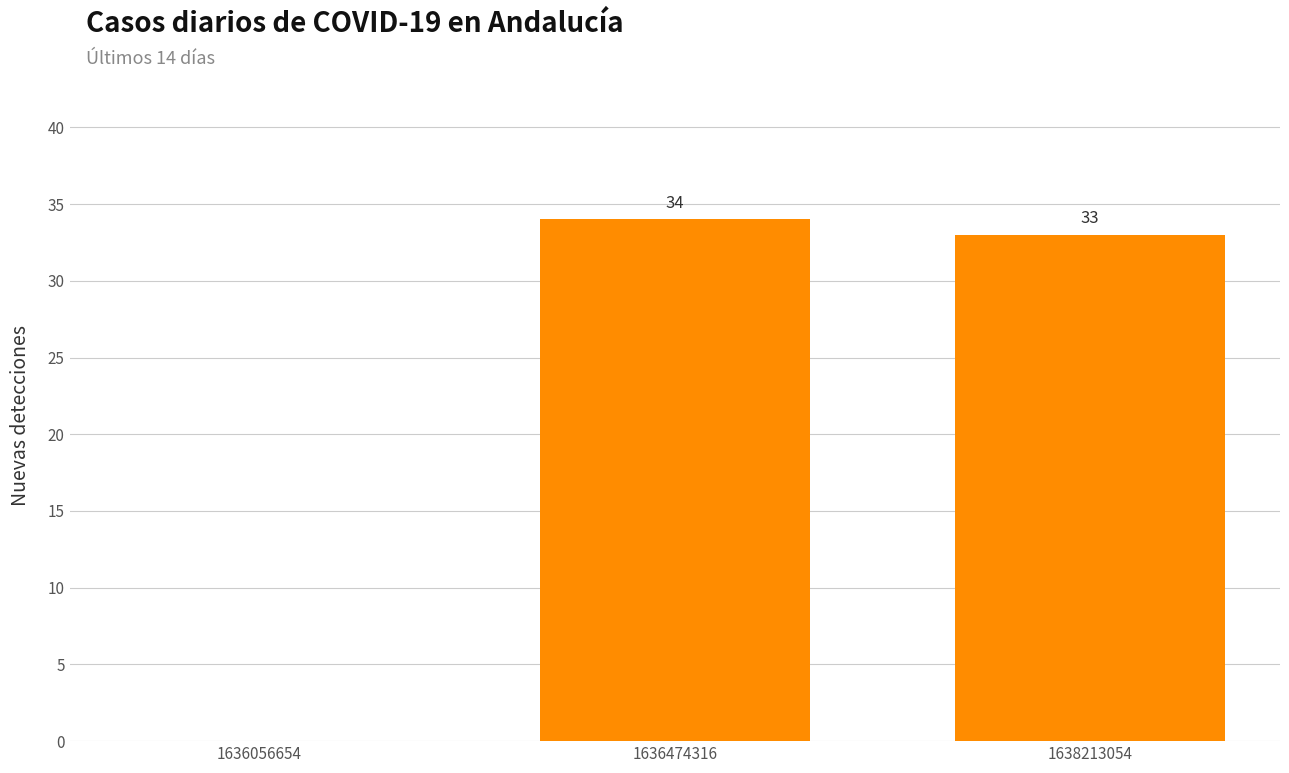

How many series are shown in this chart?

1